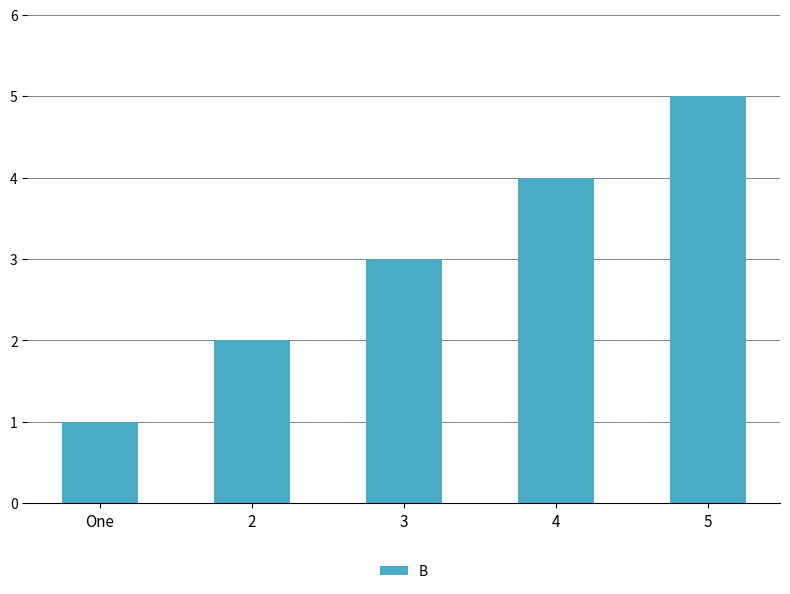

What is the difference between the maximum and minimum values?

4